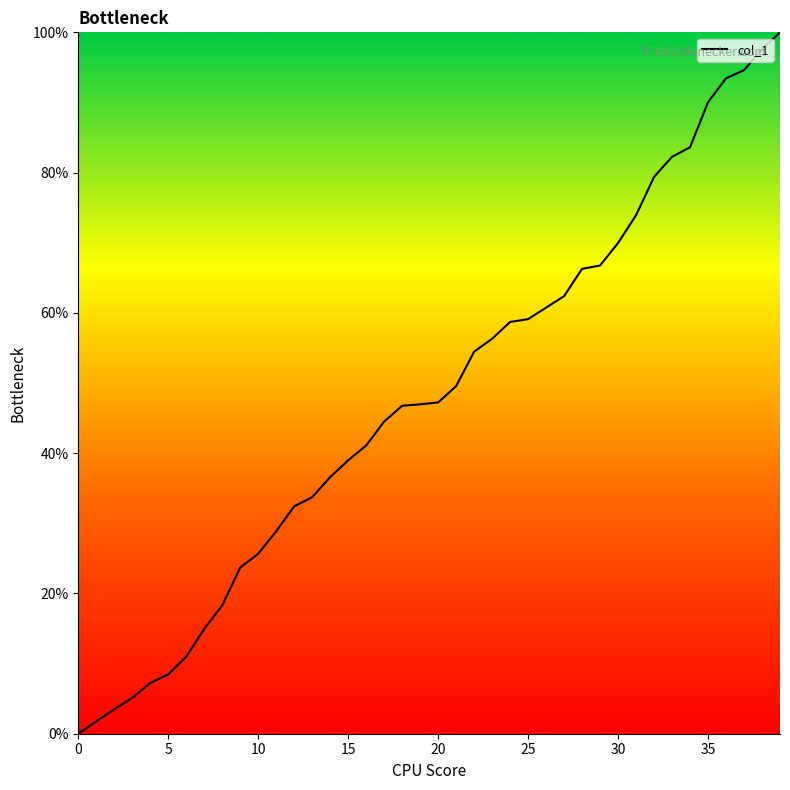

What is the greatest value displayed?

100.0